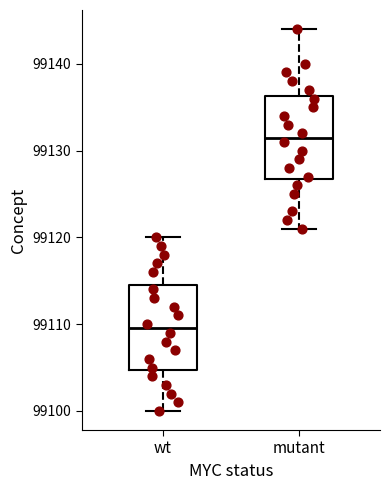

Where is the upper edge of the box for mutant on the y-axis? The values are not printed on the chart, so give them approximately, as read against the axis.

99136